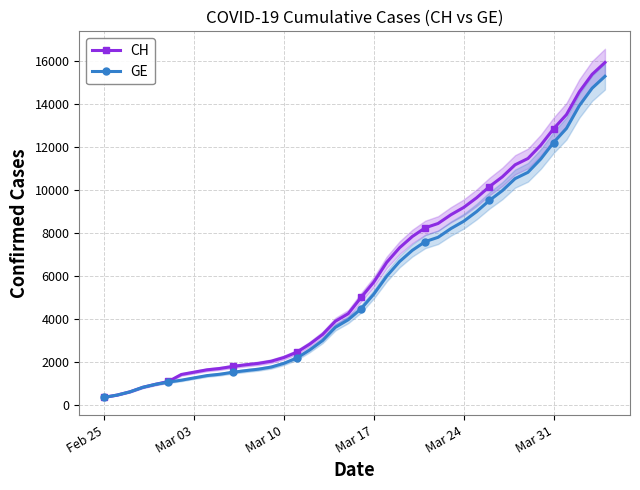

What is the minimum value for CH?

375